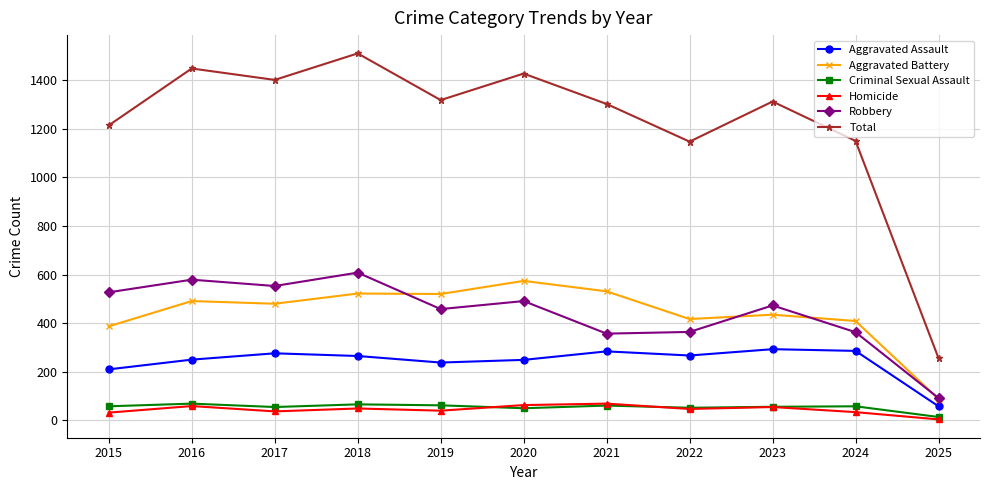

What is the maximum value shown in the chart?

1510